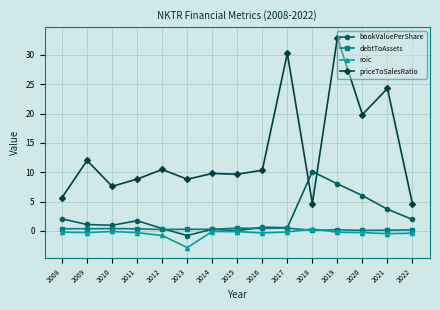

What is the value of the roic point at the 6th from the left?

-2.8